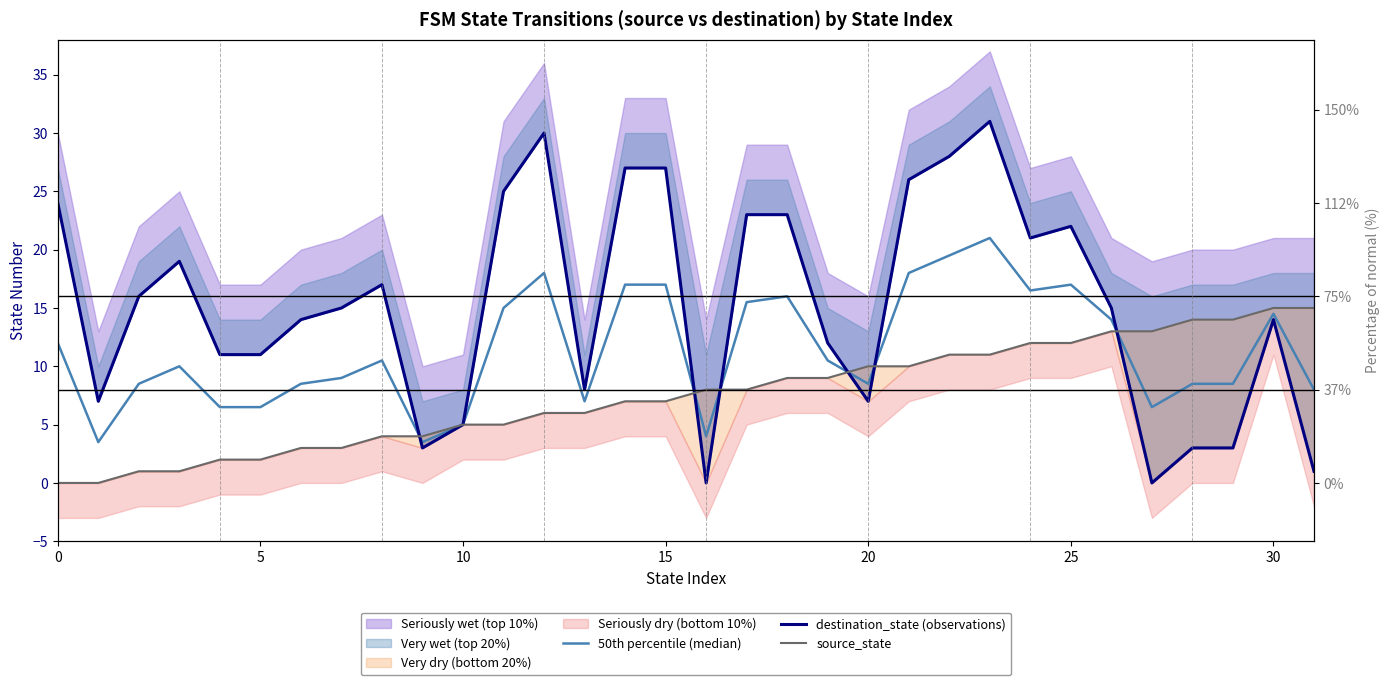

What is the sum of the destination_state (observations) values at 26 and 16?

15.0